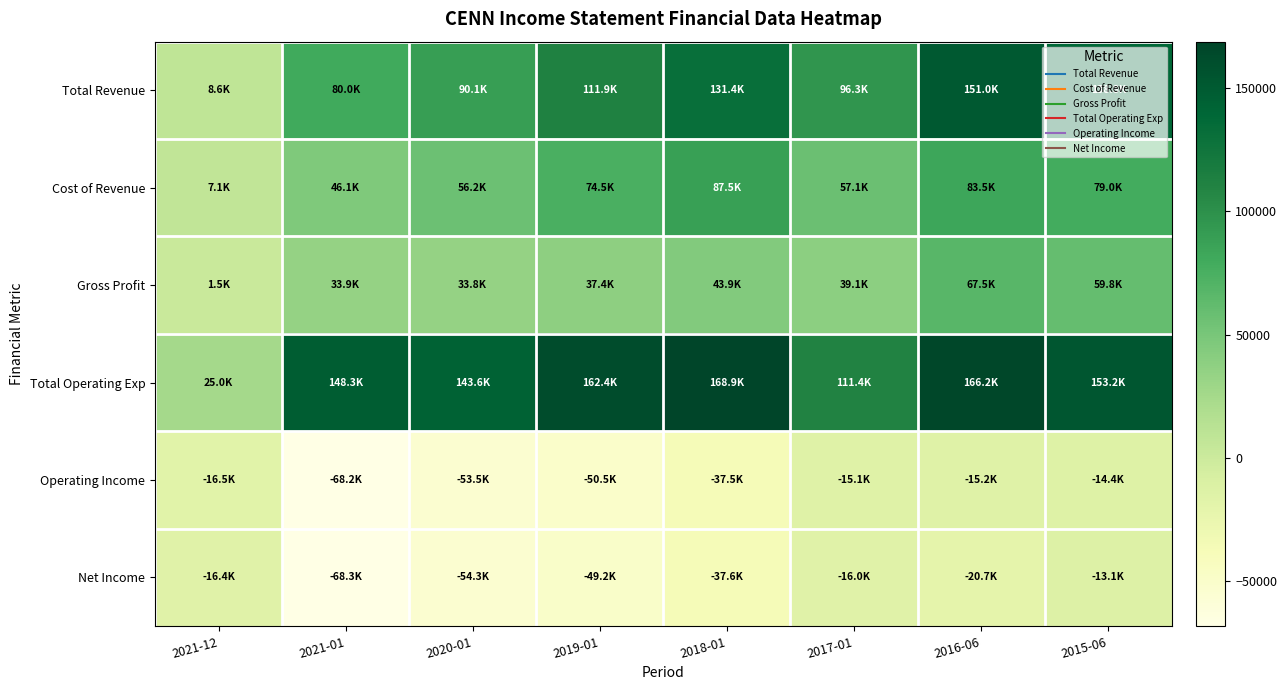

What is the total value across all series at 2021-01?

171800